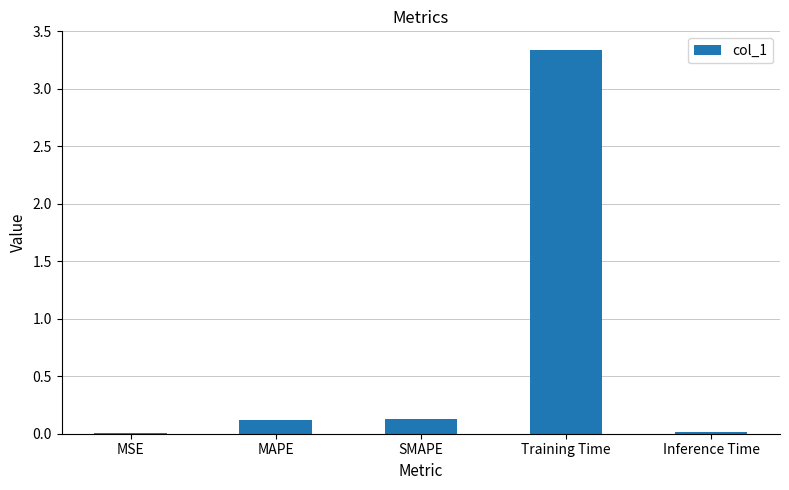

What is the sum of all values?

3.6